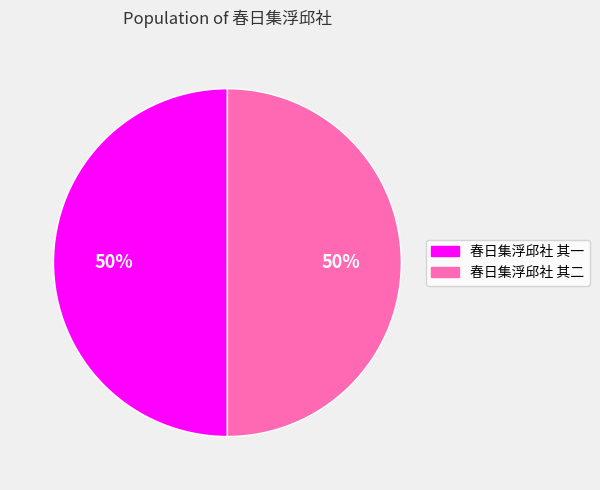

Approximately how many times larger is the value at 春日集浮邱社 其二 compared to 春日集浮邱社 其一?

1.0